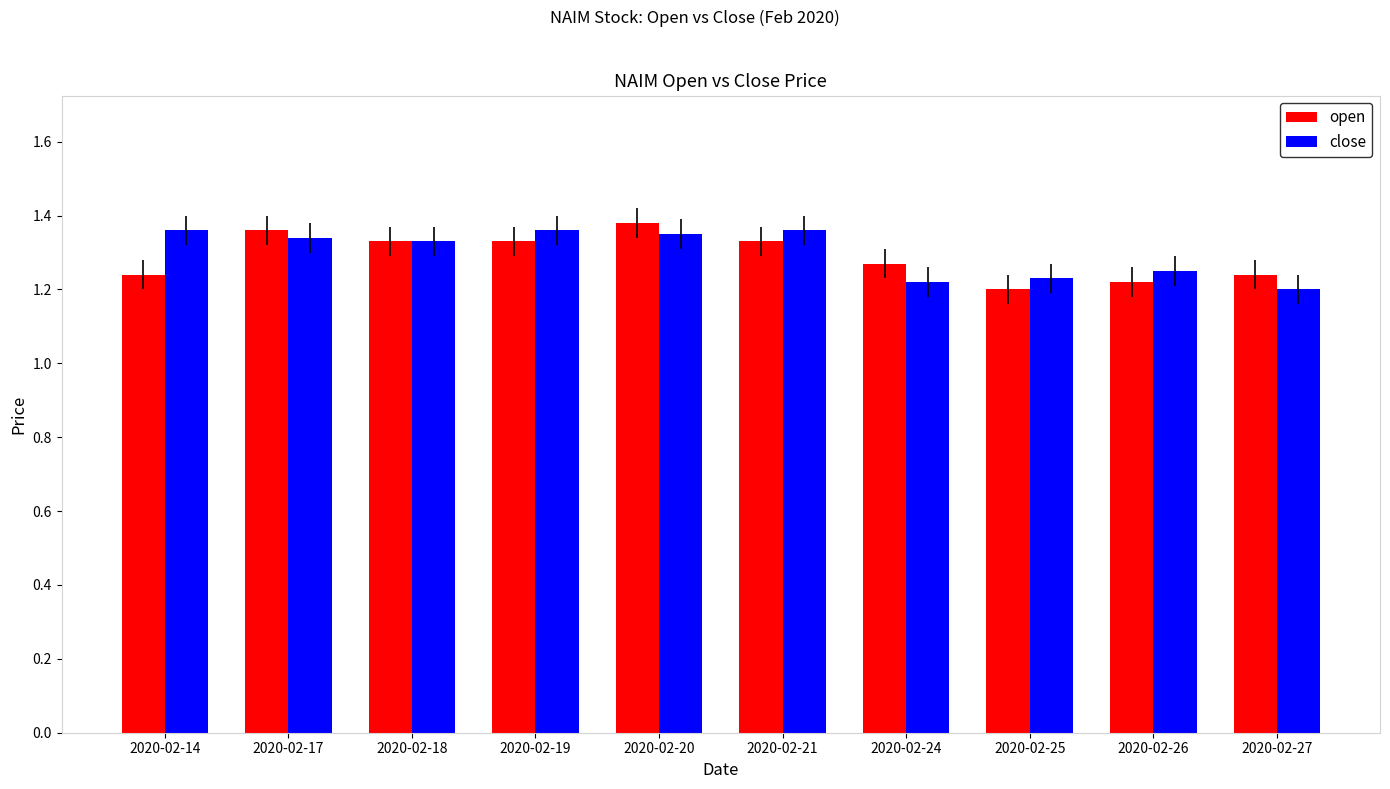

At how many categories does at least one series exceed 1?

10